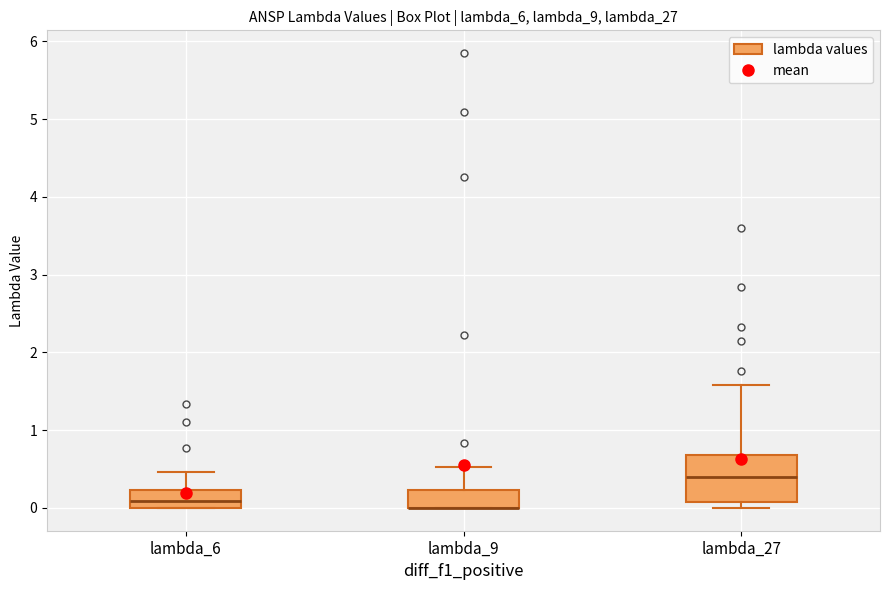

Where does the median line of the box for lambda_27 sit on the y-axis? The values are not printed on the chart, so give them approximately, as read against the axis.

0.4